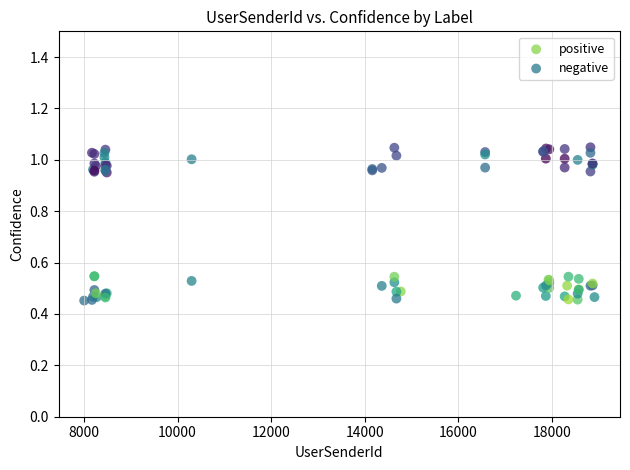

Which series reaches the maximum Y coordinate?

negative